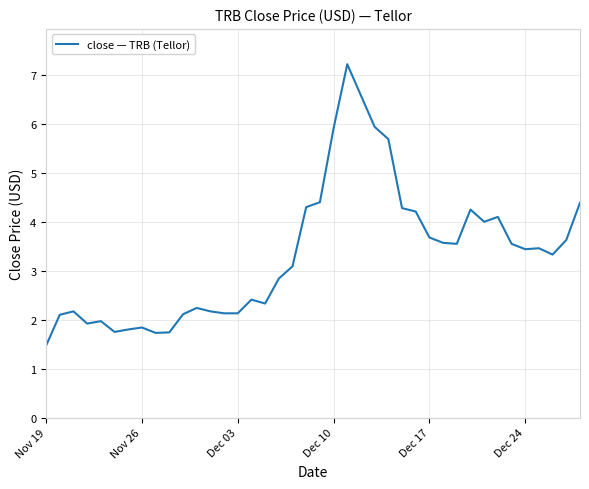

What is the minimum value shown in the chart?

1.5